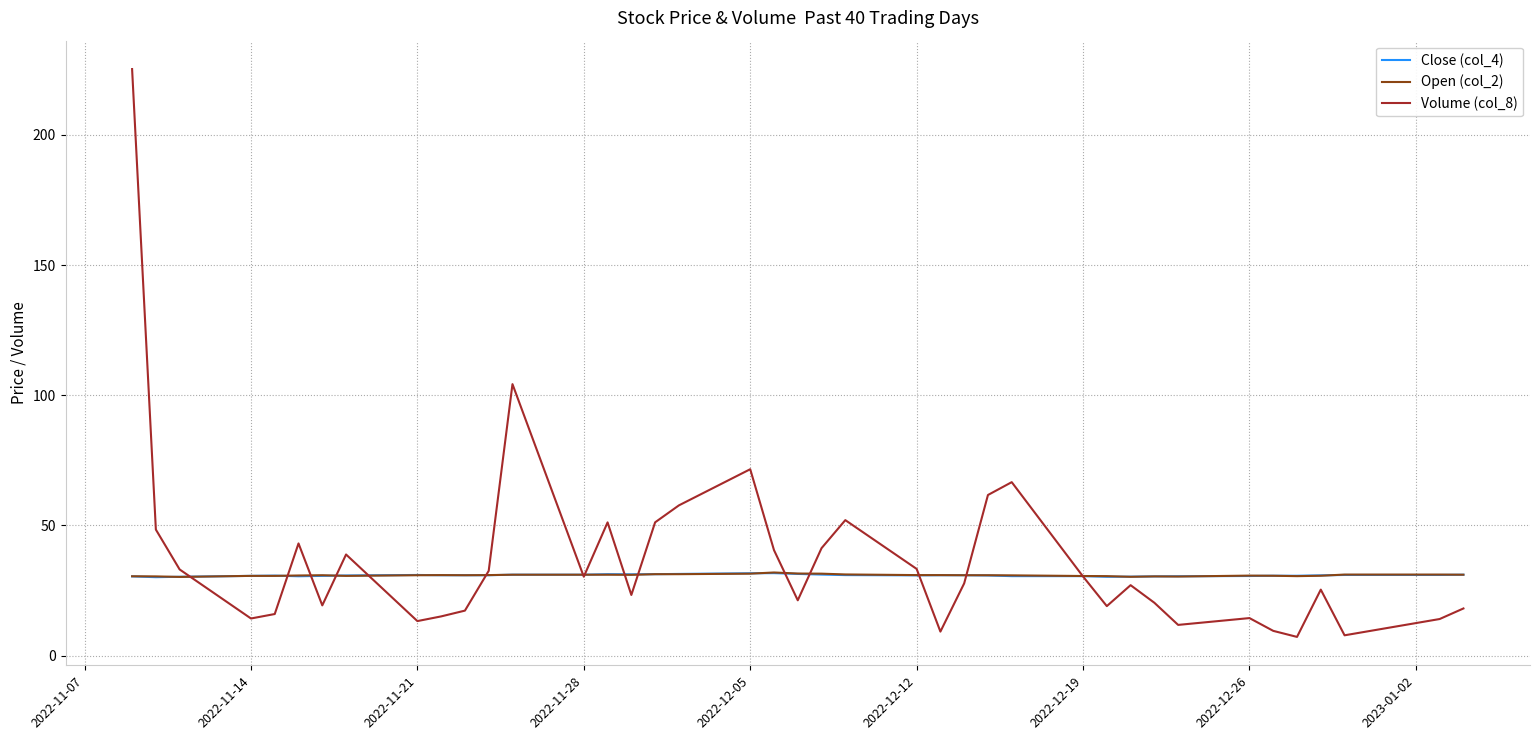

What is the minimum value shown in the chart?

7.2